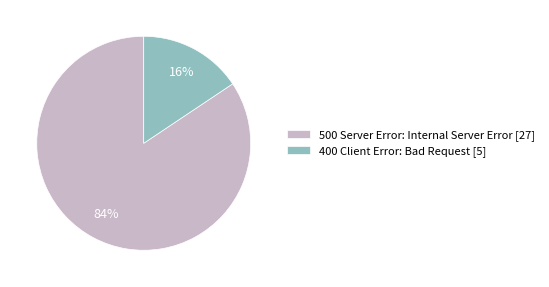

How many segments does this pie chart have?

2